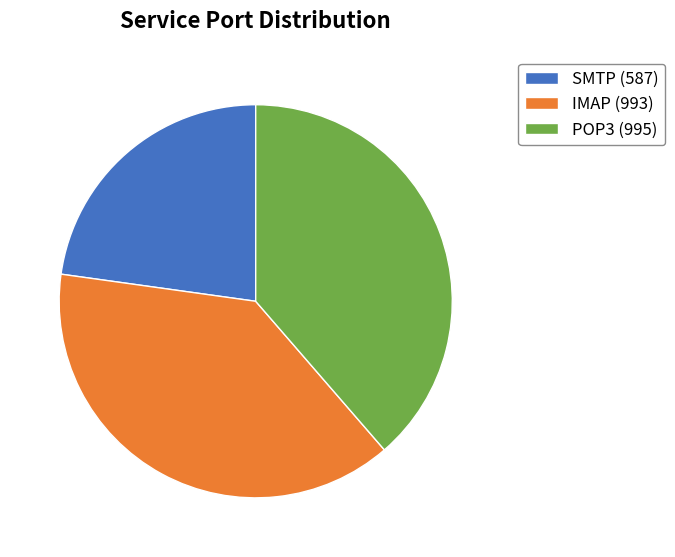

The POP3 slice represents 46% of the pie. True or false?

False